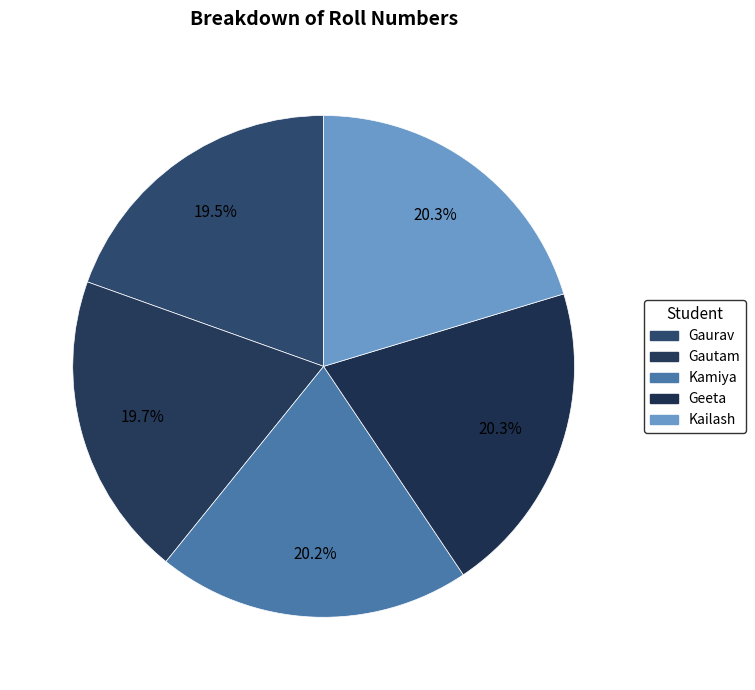

Is Kailash the majority of the pie?

No